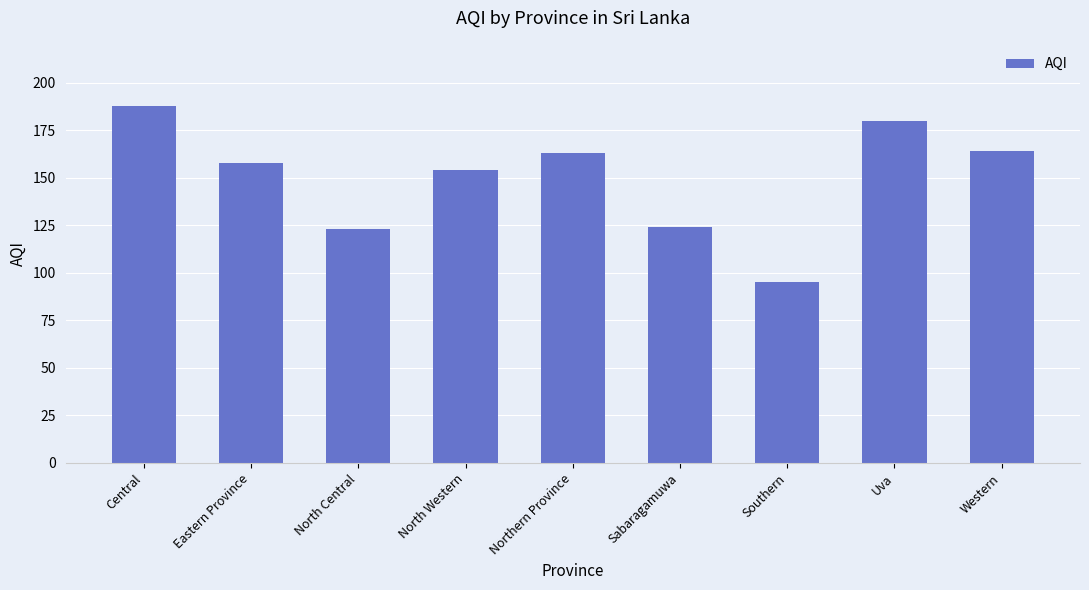

True or false: the data shows 163 at Northern Province.

True